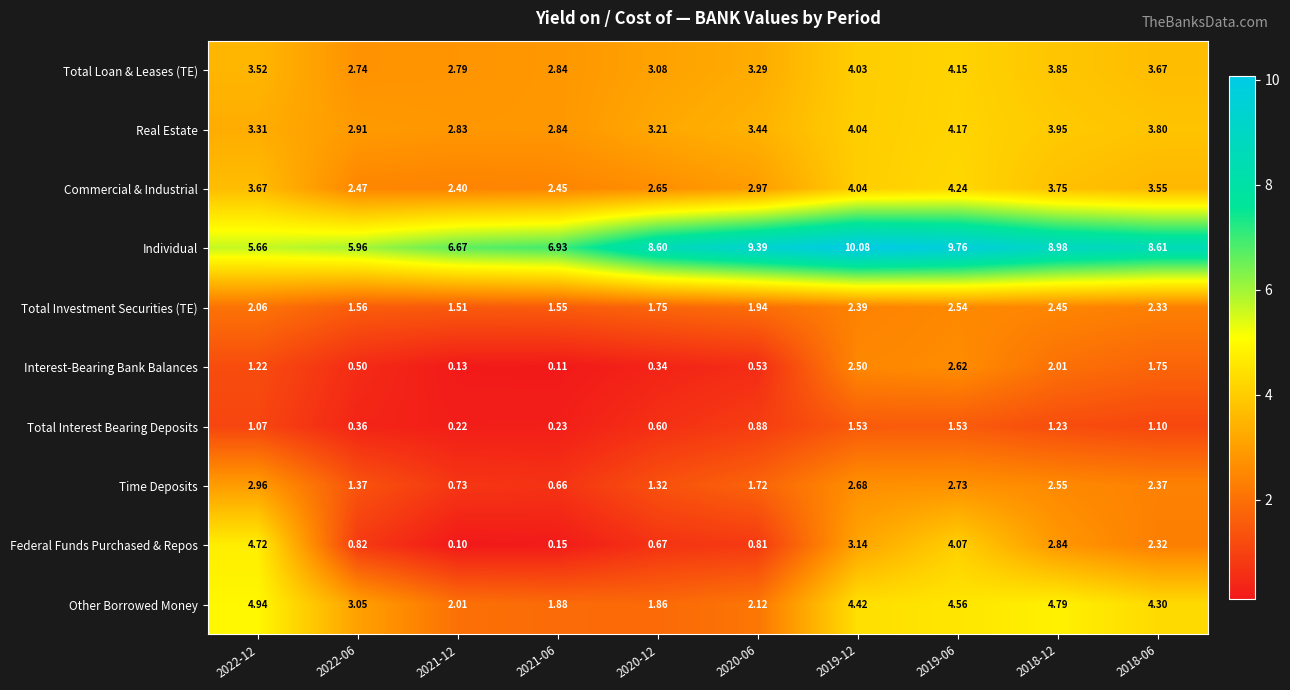

List the series in order of their peak value, highest first.

Individual, Other Borrowed Money, Federal Funds Purchased & Repos, Commercial & Industrial, Real Estate, Total Loan & Leases (TE), Time Deposits, Interest-Bearing Bank Balances, Total Investment Securities (TE), Total Interest Bearing Deposits